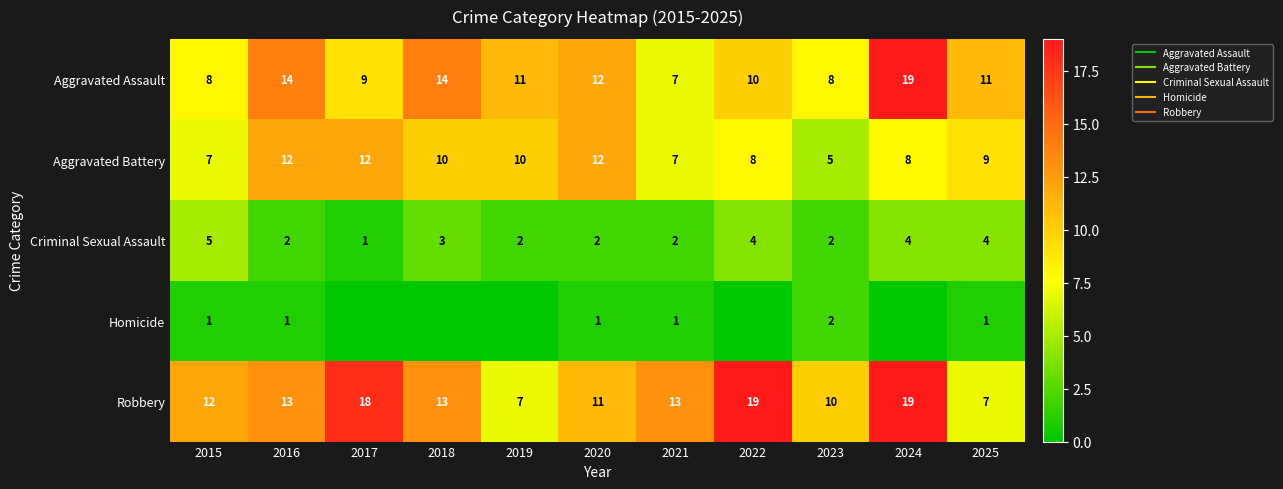

Where is Aggravated Assault nearest to the value 13?

2016